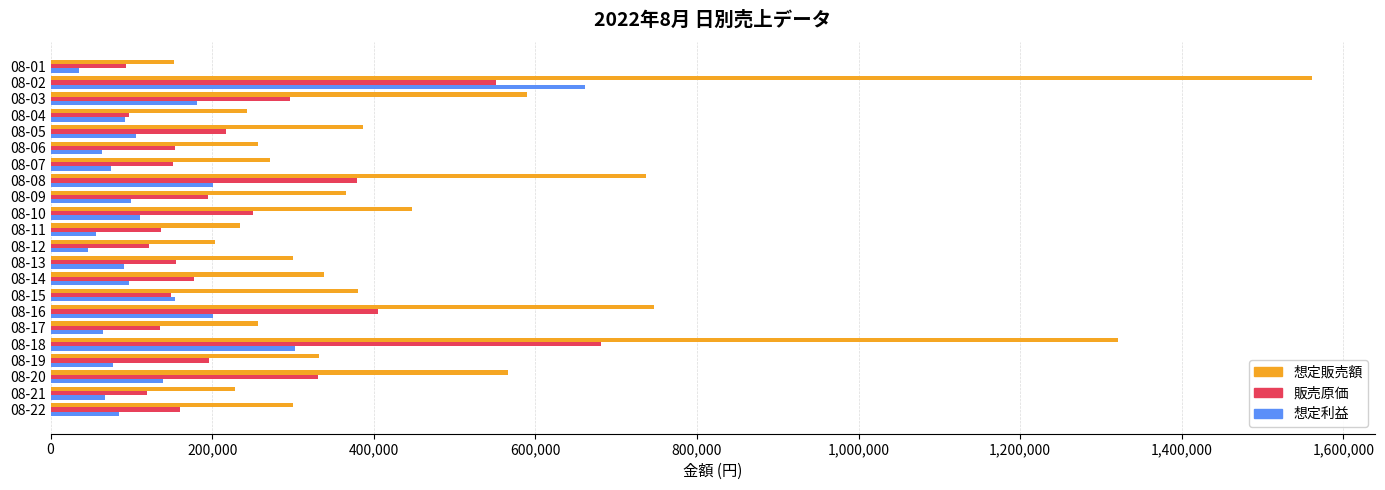

Between 08-11 and 08-15, which series saw the biggest shift?

想定販売額